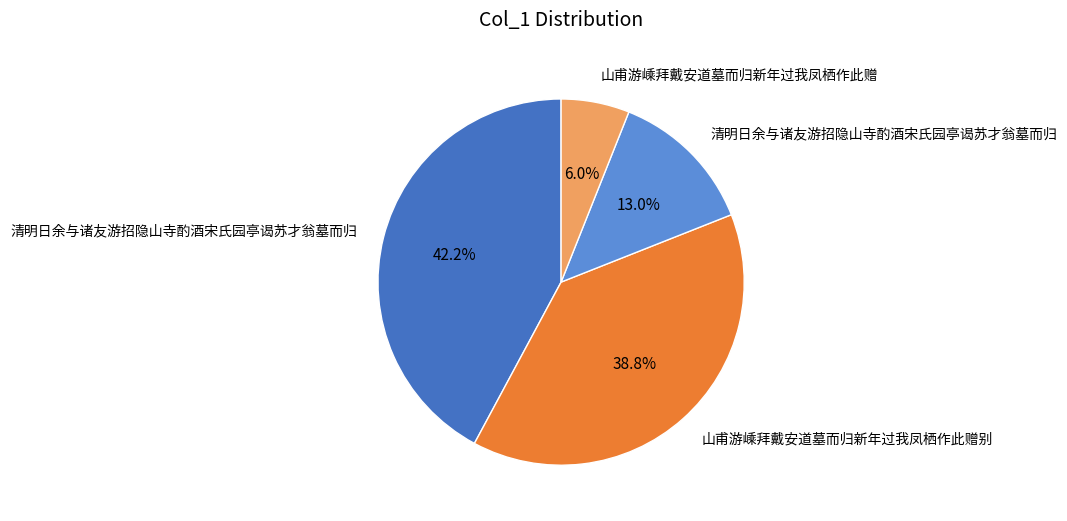

Is there a majority slice in this chart?

No